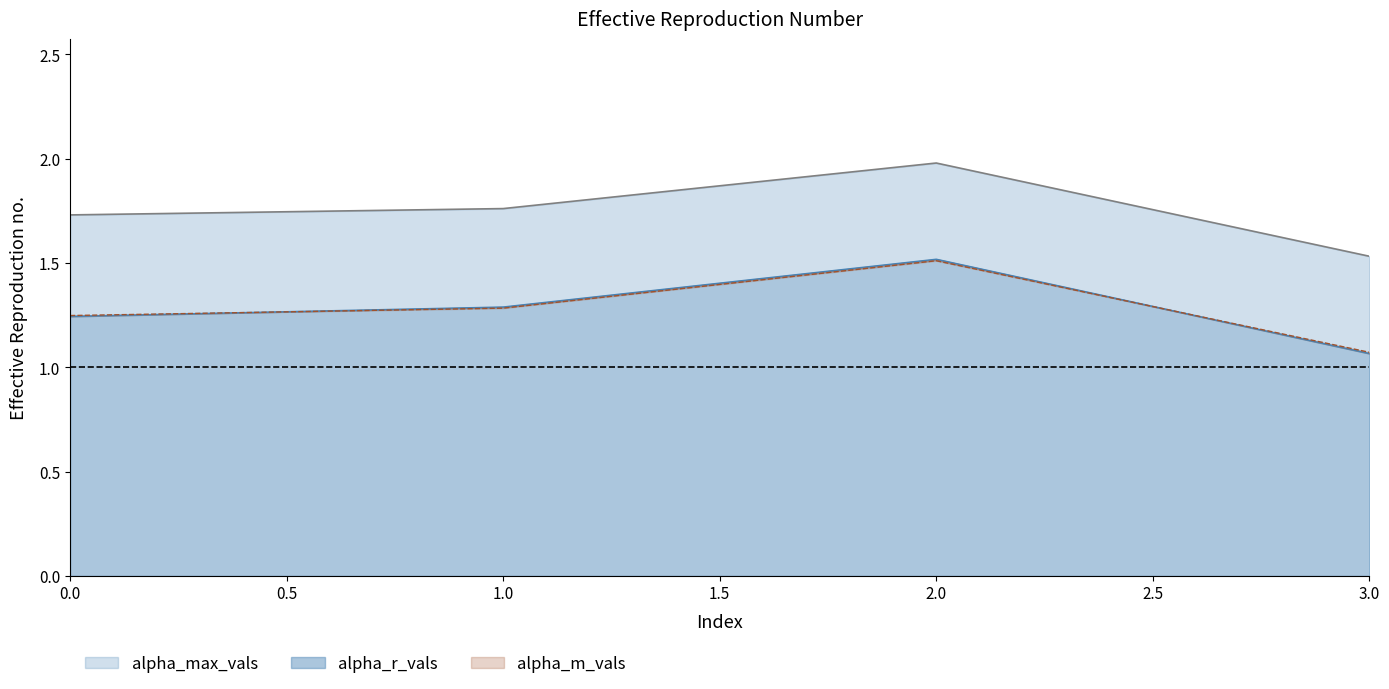

True or false: alpha_m_vals and alpha_max_vals intersect in this chart.

False